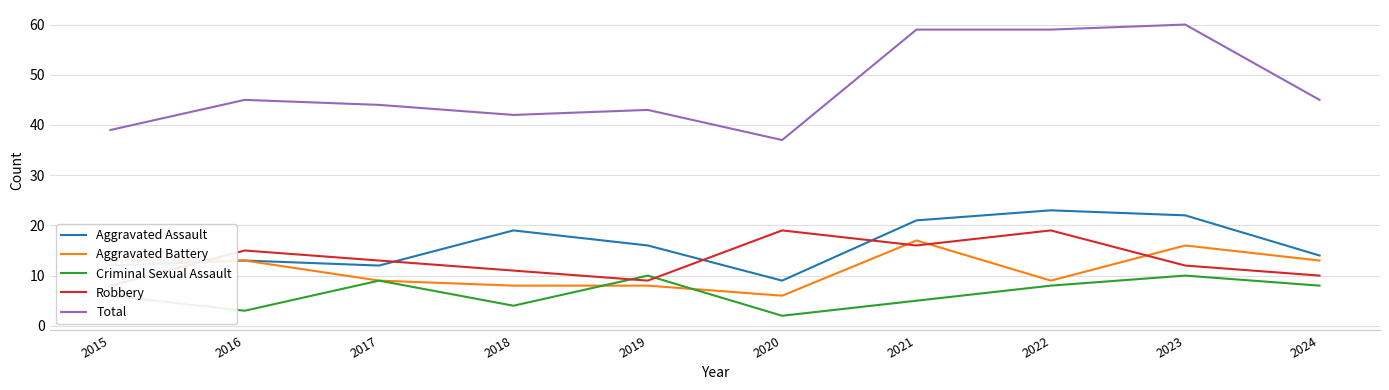

Where is the first local maximum for Criminal Sexual Assault?

2017